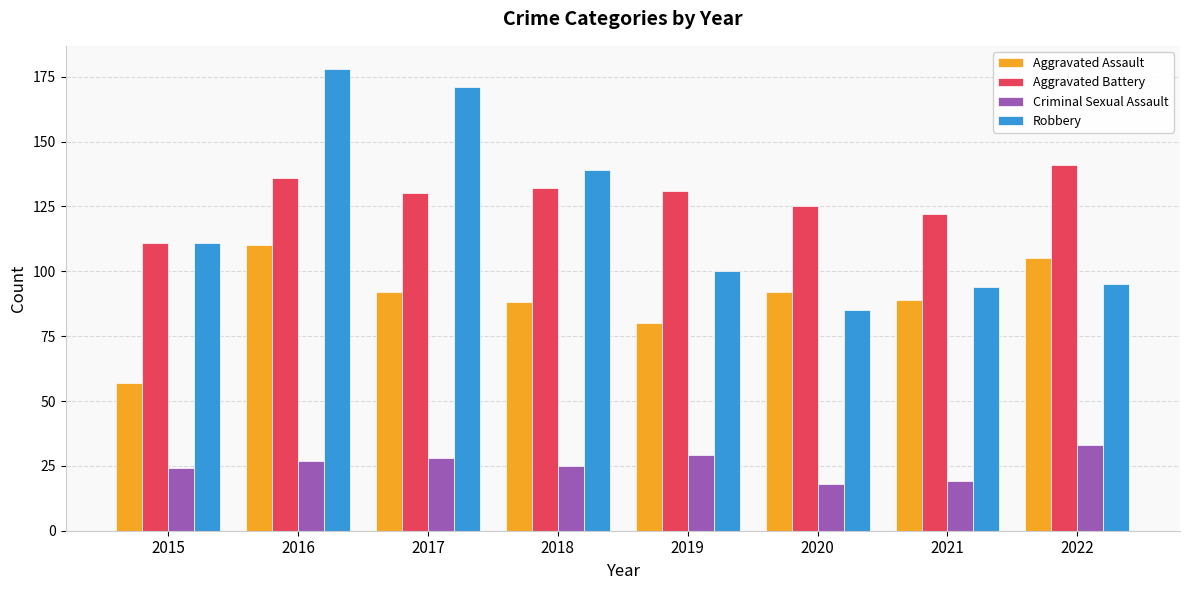

At how many categories does at least one series exceed 126?

5